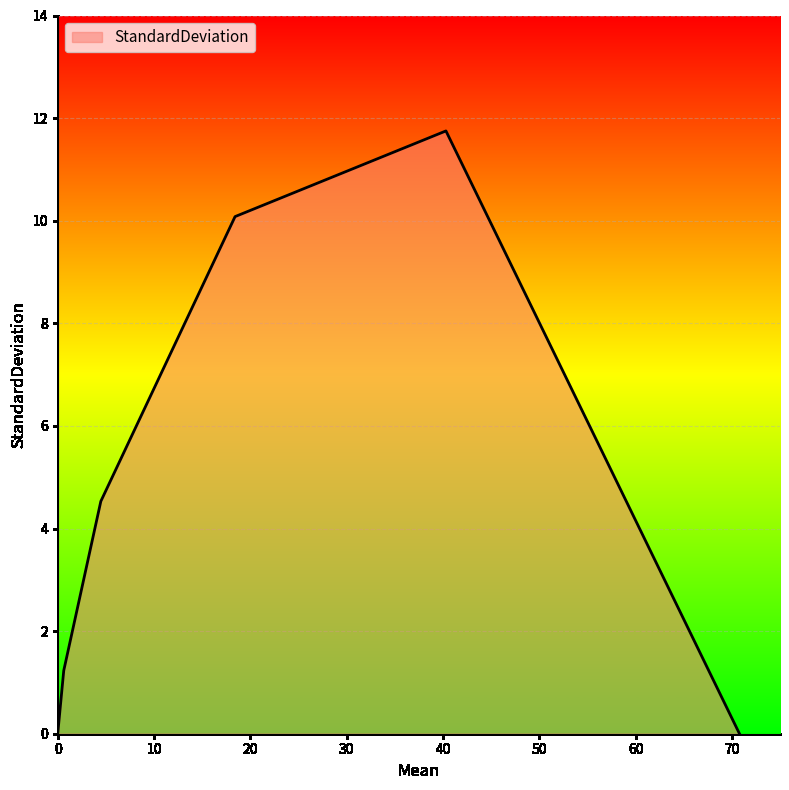

How many values are below 4?

3